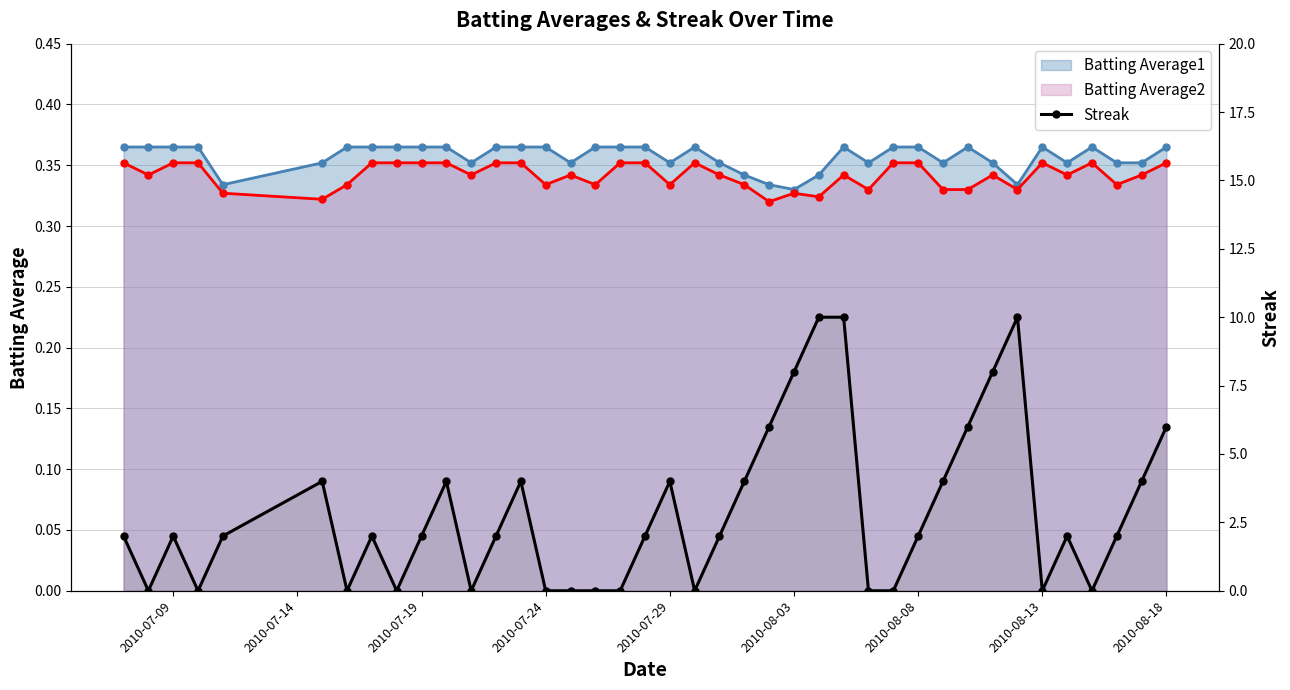

Rank the series by their maximum value, from lowest to highest.

Batting Average2 line, Batting Average1 line, Streak